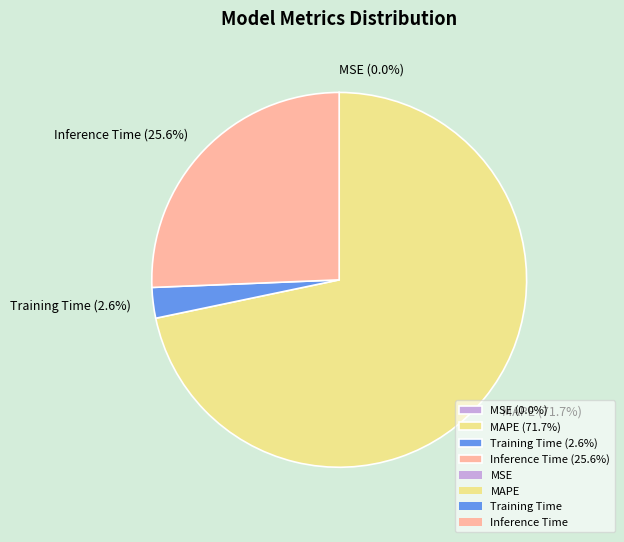

Is the sum of Training Time (2.6%) and MAPE (71.7%) greater than half?

Yes